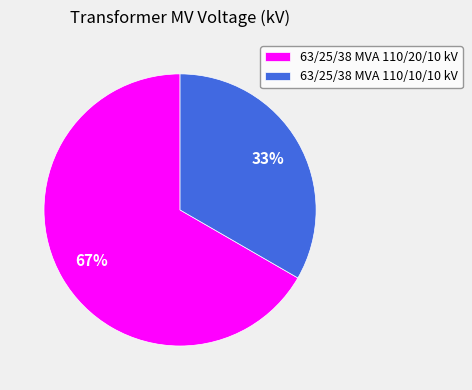

True or false: 63/25/38 MVA 110/10/10 kV accounts for 33% of the total.

True